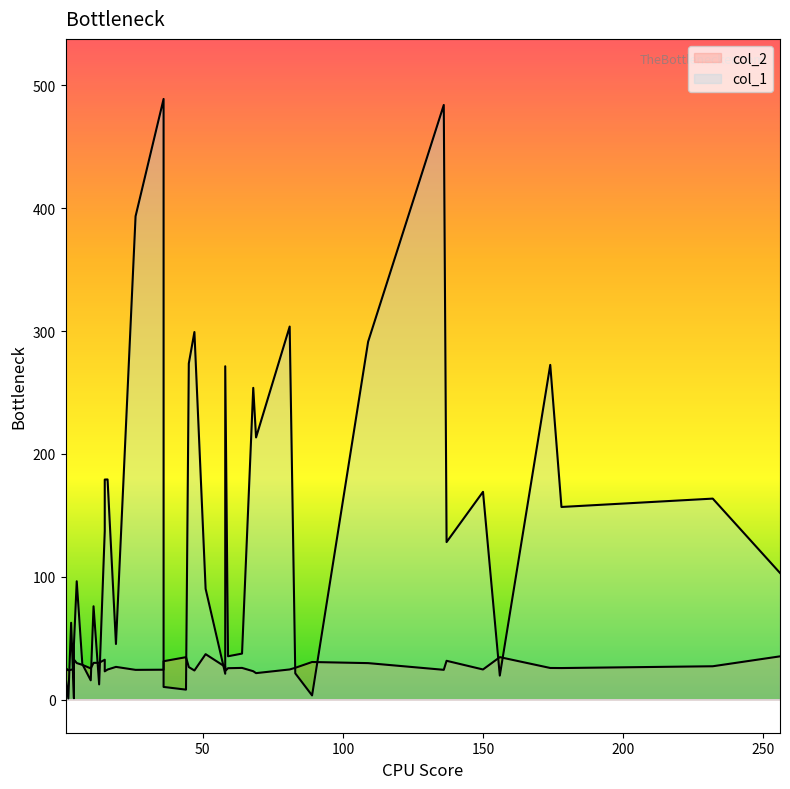

What is the maximum value shown in the chart?

489.0